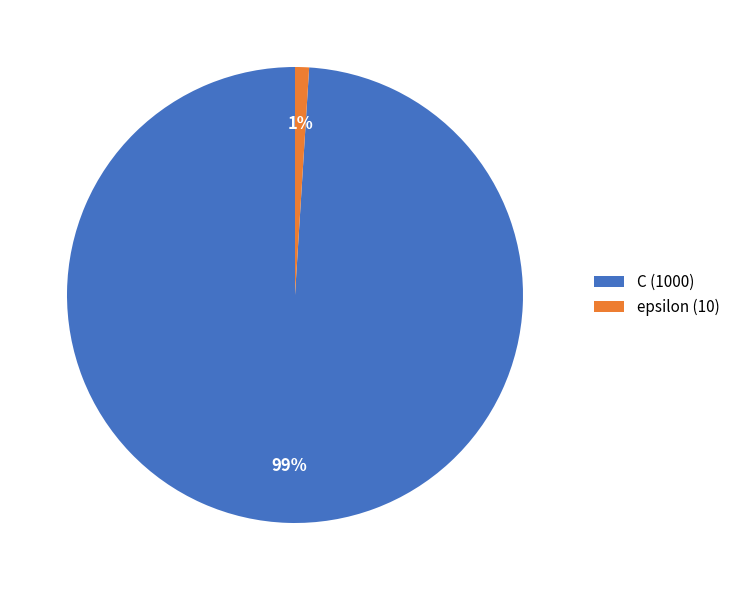

To the nearest percent, what is the difference between the largest and smallest slice percentages?

98%